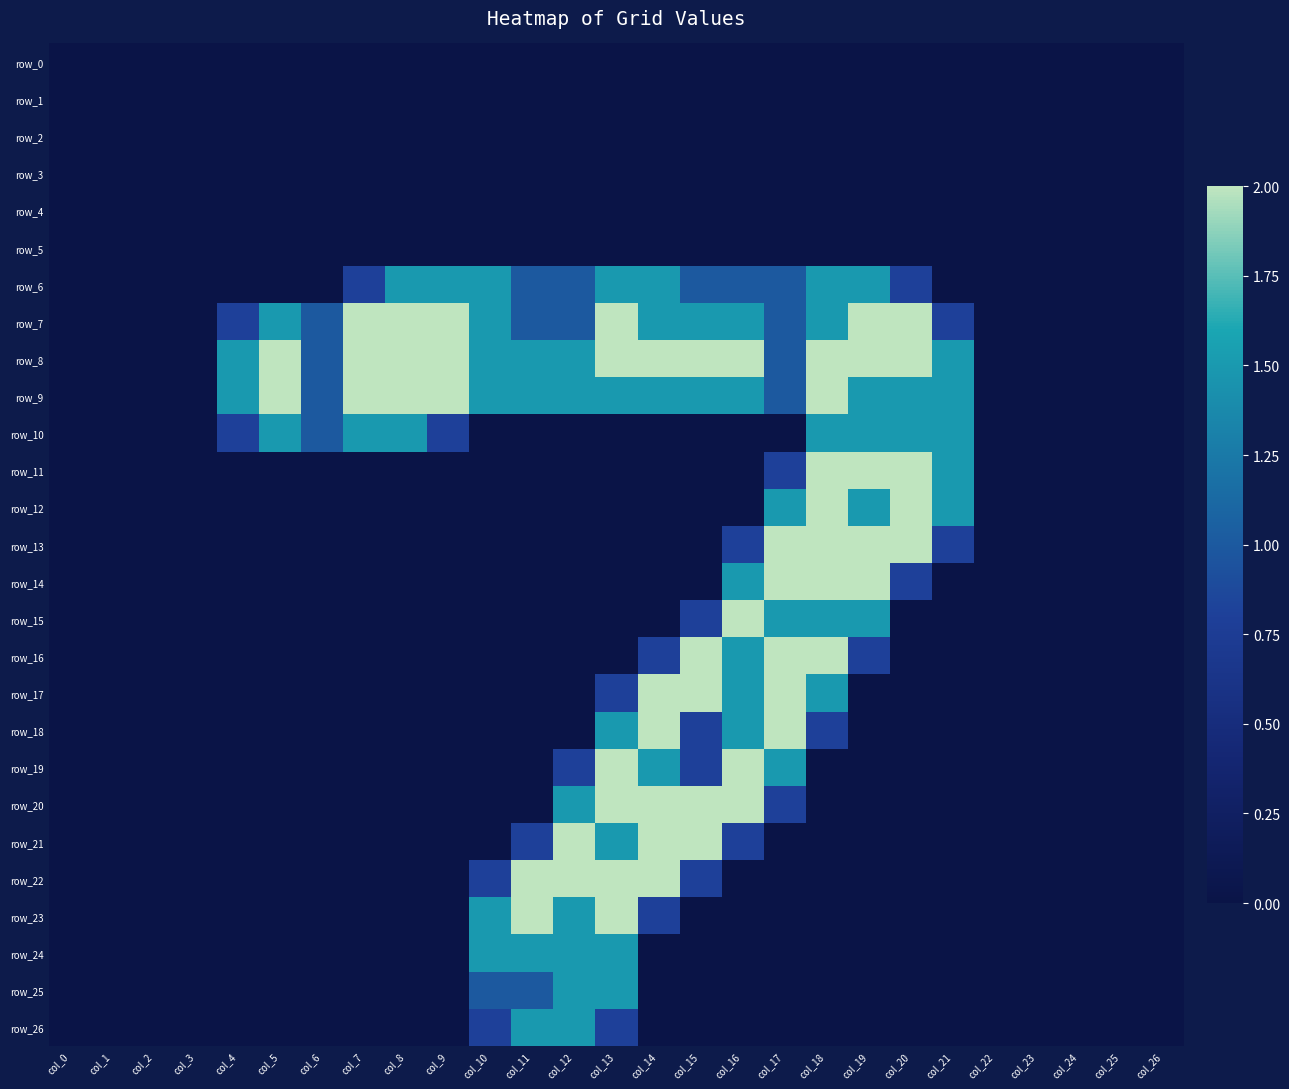

At which label is row_17 closest to 1?

col_13